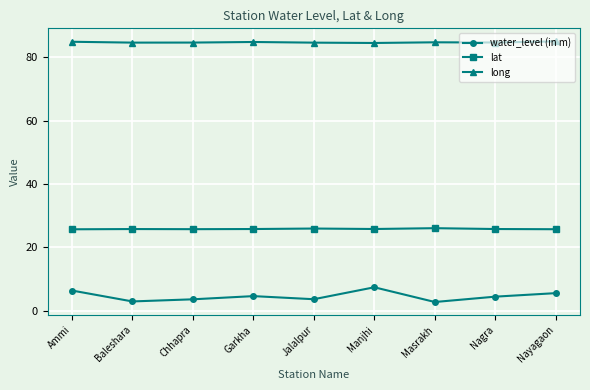

What is the label of the 6th point from the left?

Manjhi